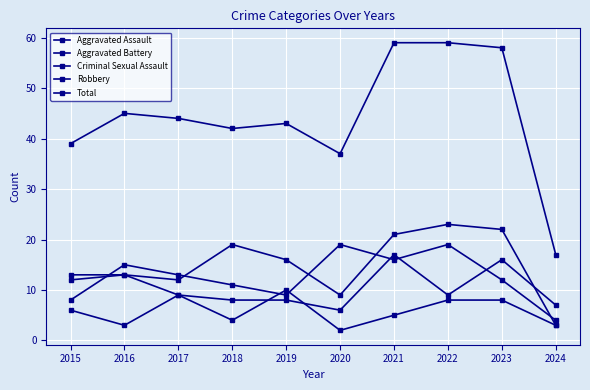

How many distinct data groups are displayed?

5